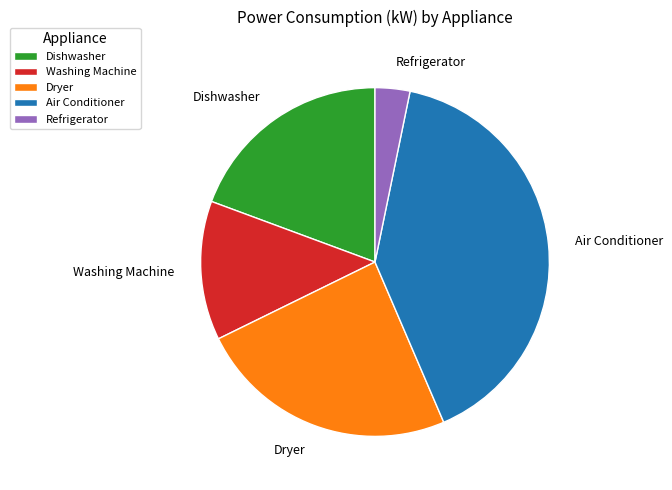

The Dryer slice represents 19% of the pie. True or false?

False